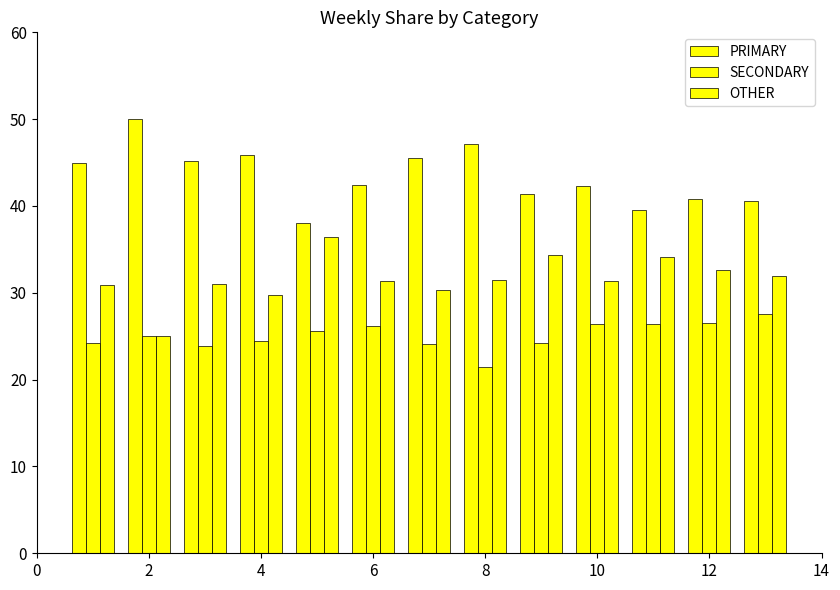

How many bars are there in each group?

3